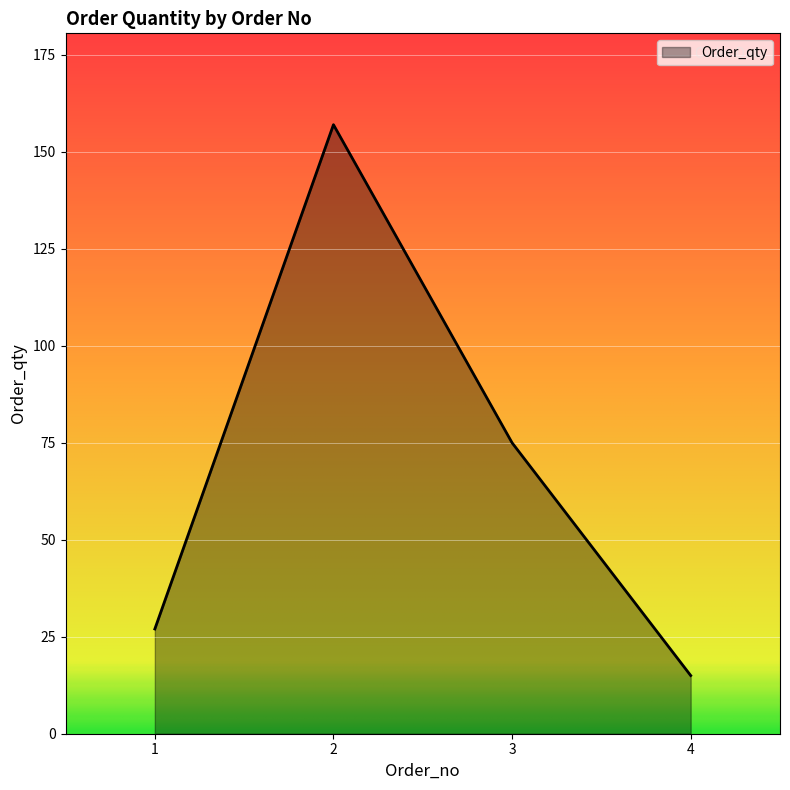

Where is the first local maximum?

2